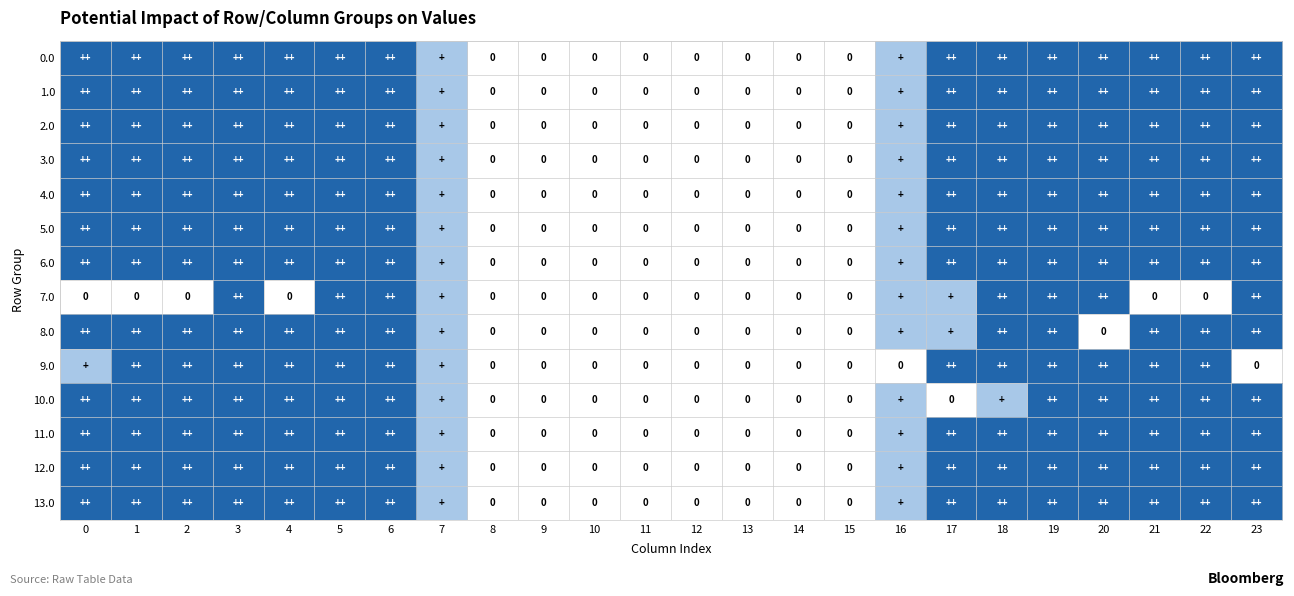

True or false: 7.0 has a value of 3 at 20.

False